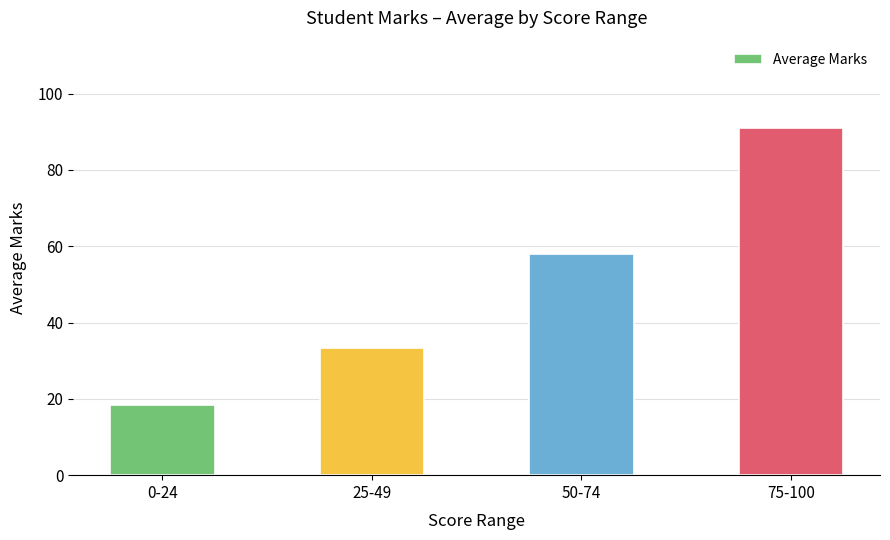

Rank the categories by value from highest to lowest.

75-100, 50-74, 25-49, 0-24